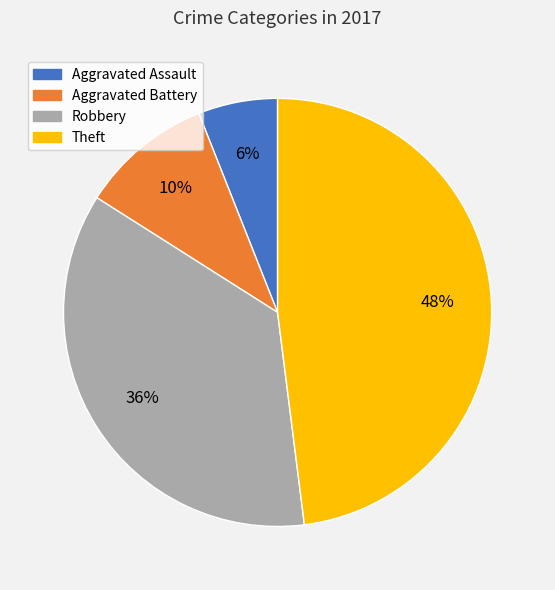

To the nearest percent, what percentage of the pie is Theft?

48%